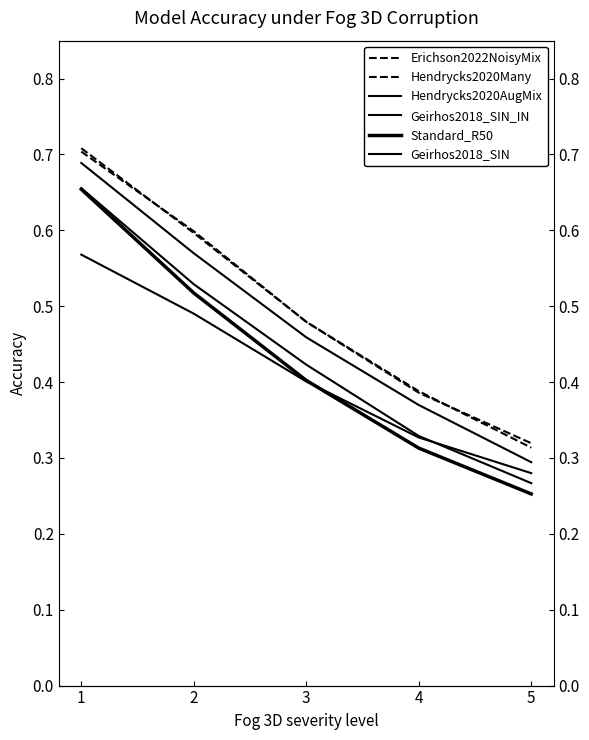

Rank the series by their maximum value, from highest to lowest.

Erichson2022NoisyMix, Hendrycks2020Many, Hendrycks2020AugMix, Geirhos2018_SIN_IN, Standard_R50, Geirhos2018_SIN